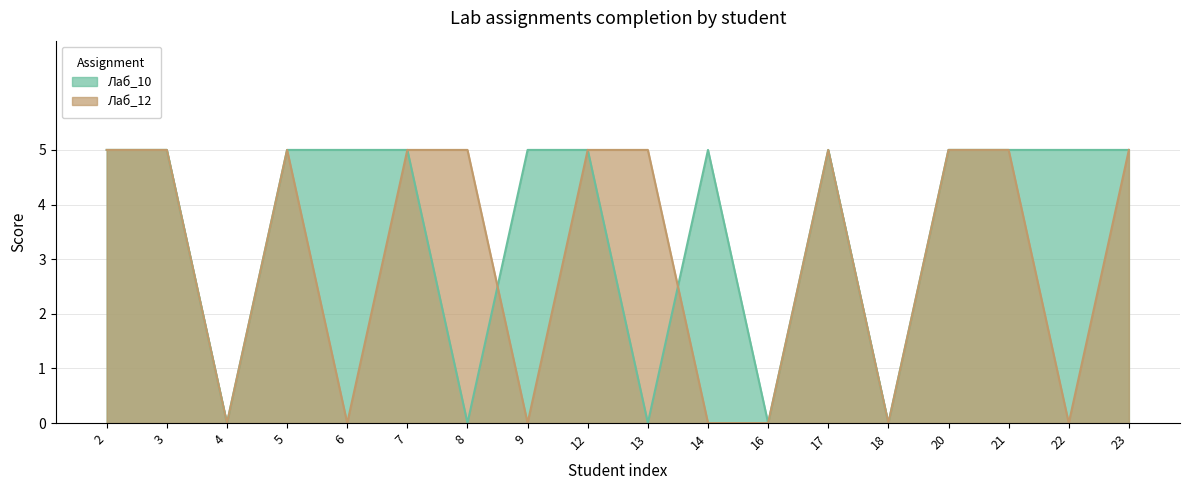

Reading left to right, what are all the values shown in this chart?

Лаб_10: 5	5	0	5	5	5	0	5	5	0	5	0	5	0	5	5	5	5
Лаб_12: 5	5	0	5	0	5	5	0	5	5	0	0	5	0	5	5	0	5